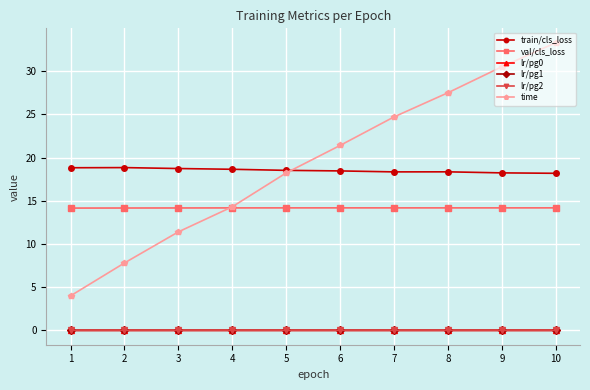

Rank the categories by train/cls_loss value from highest to lowest.

2, 1, 3, 4, 5, 6, 8, 7, 9, 10